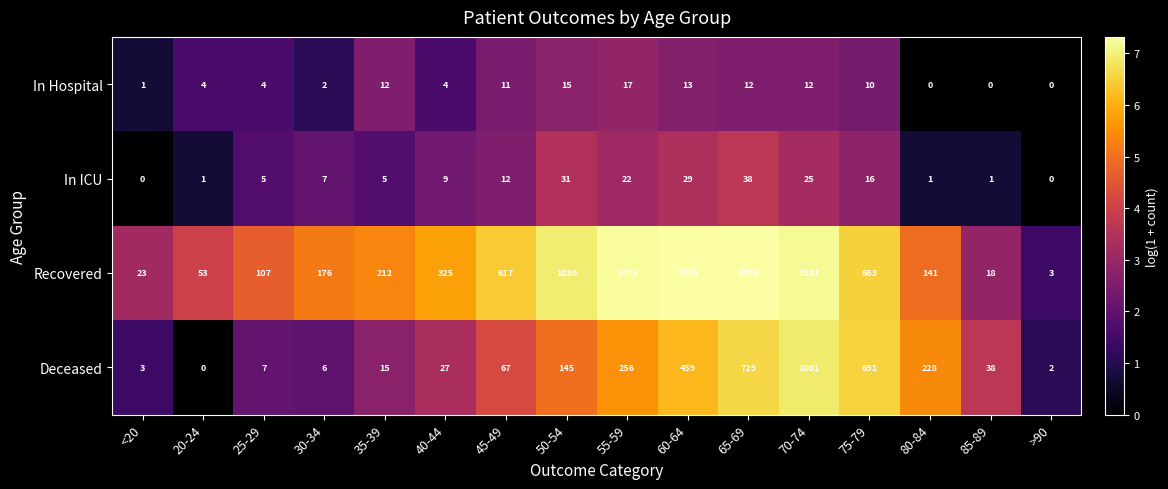

Rank the series by their maximum value, from lowest to highest.

In Hospital, In ICU, Deceased, Recovered